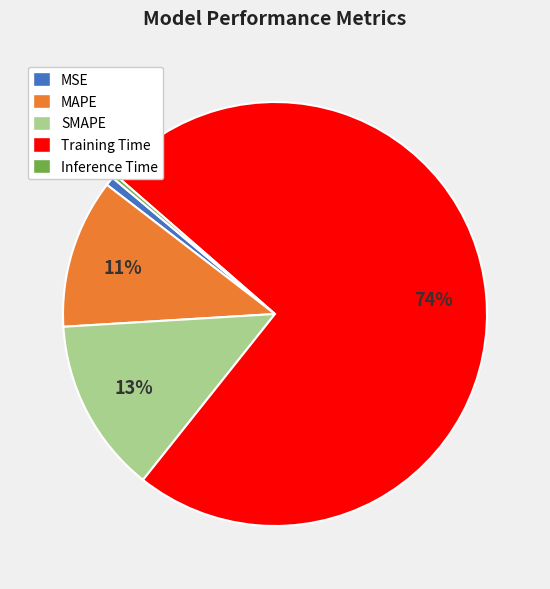

Is Training Time the majority of the pie?

Yes